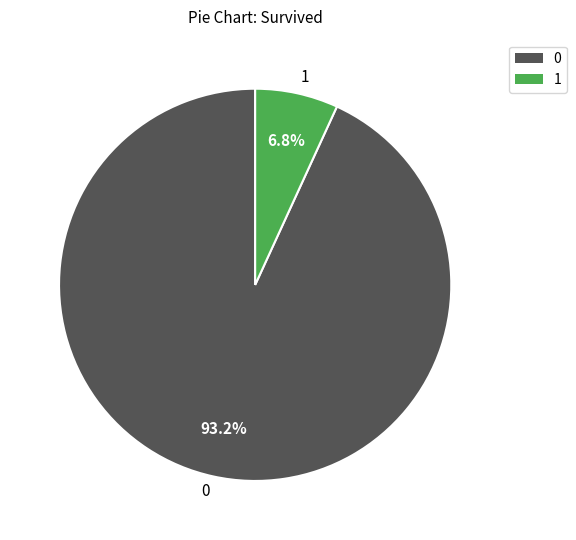

Does 1 account for over 50% of the chart?

No